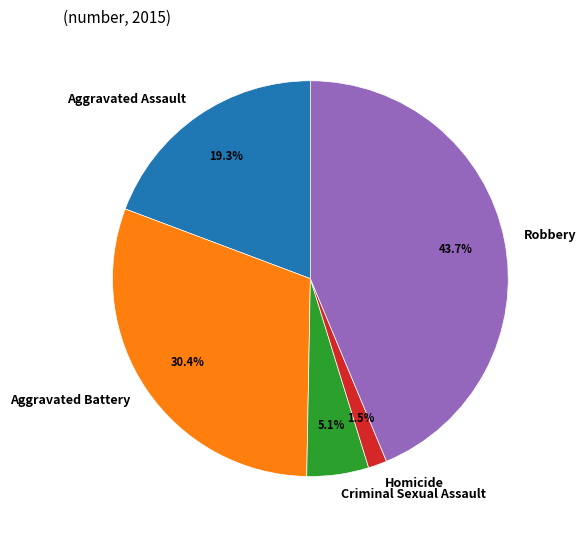

Is there a majority slice in this chart?

No